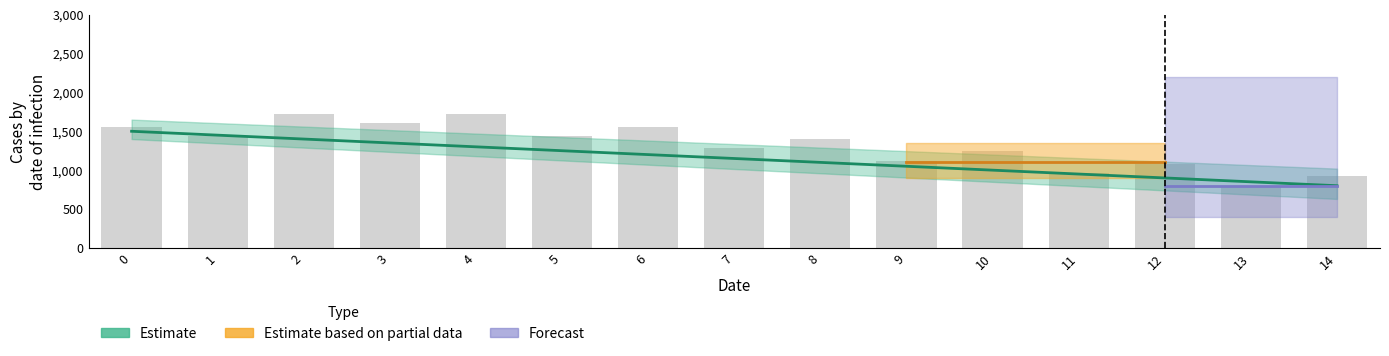

What is the approximate value at 14, to the nearest 50?

900